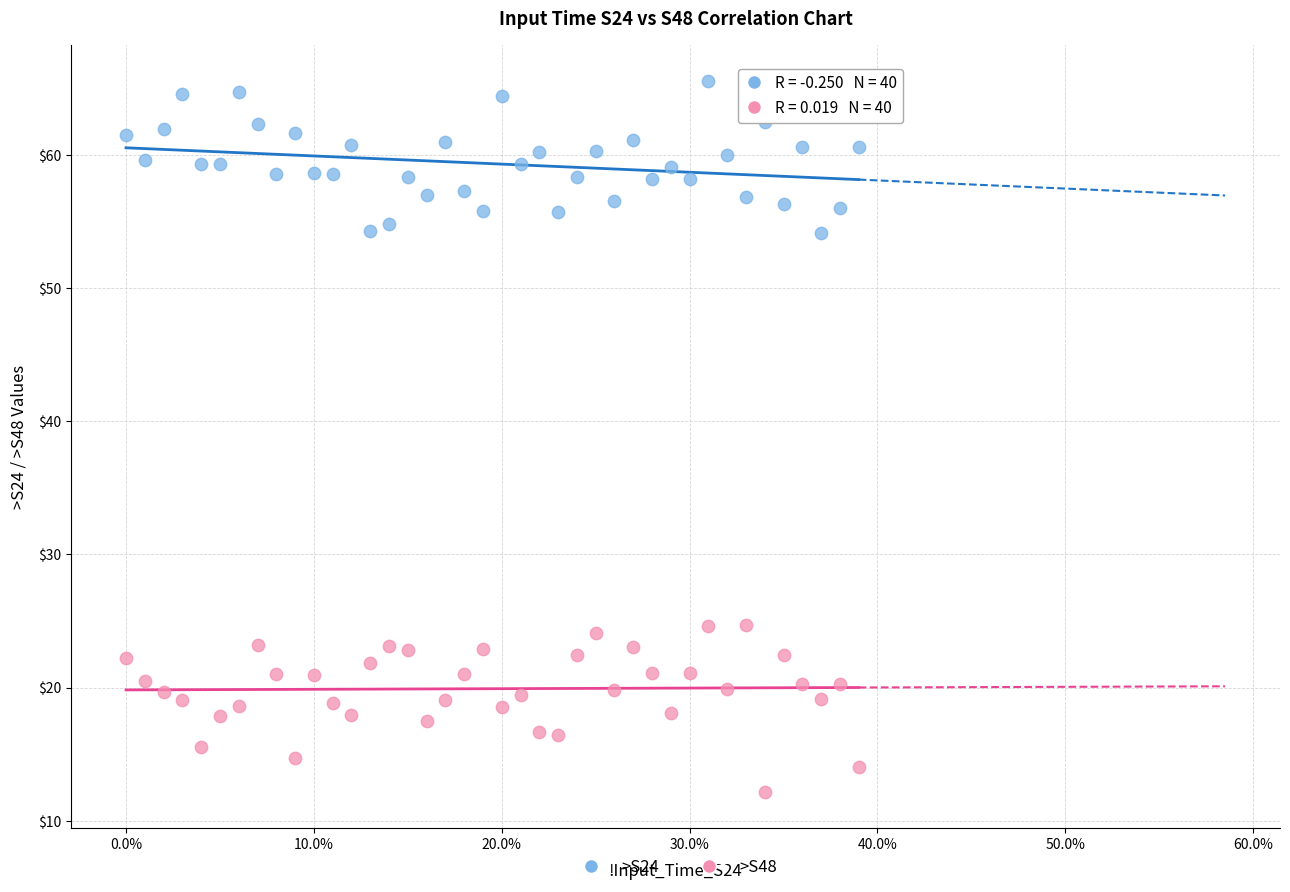

Across all data points, what is the range of X values (max minus min)?

0.4